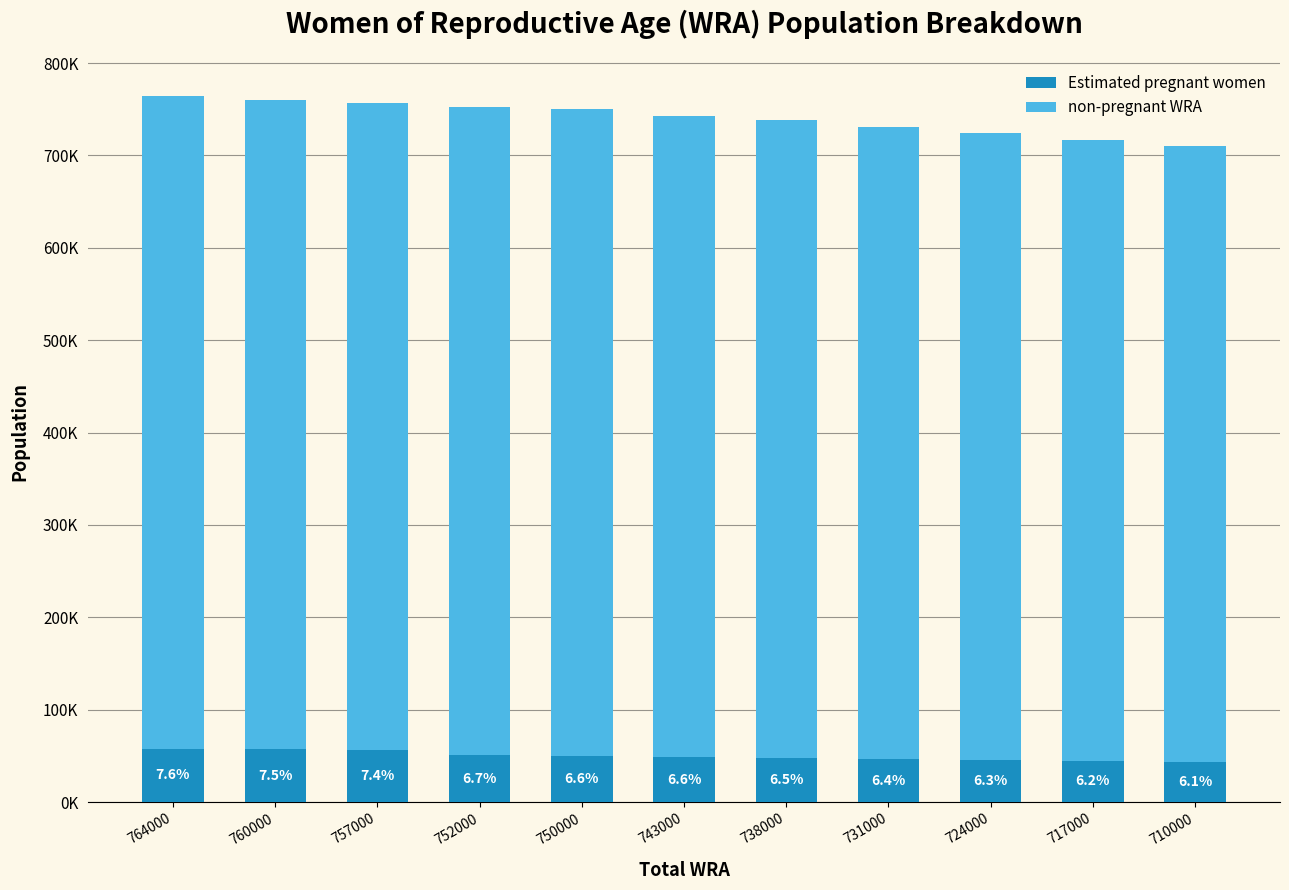

Are the bars horizontal?

No